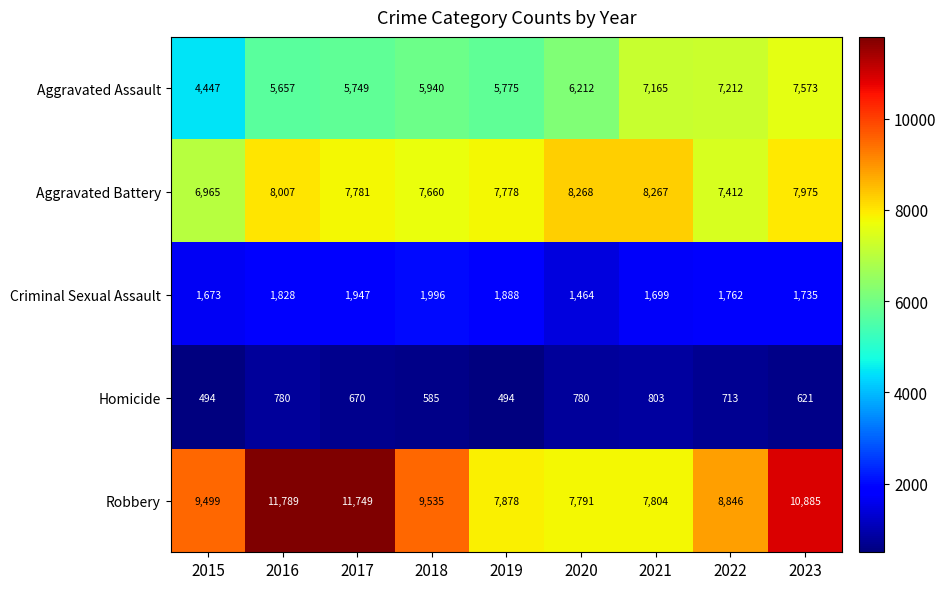

What is the difference between the maximum and minimum values in the Aggravated Battery series?

1303